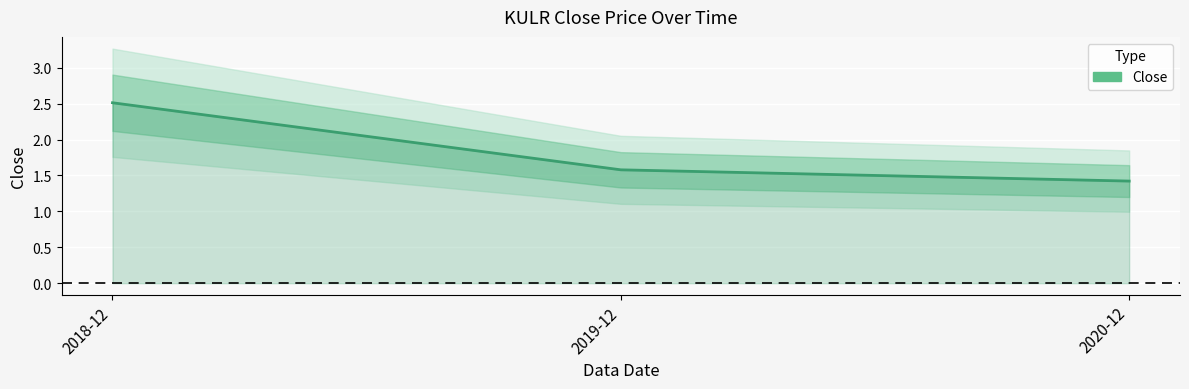

What is the change in value from 2018-12 to 2019-12?

-0.9